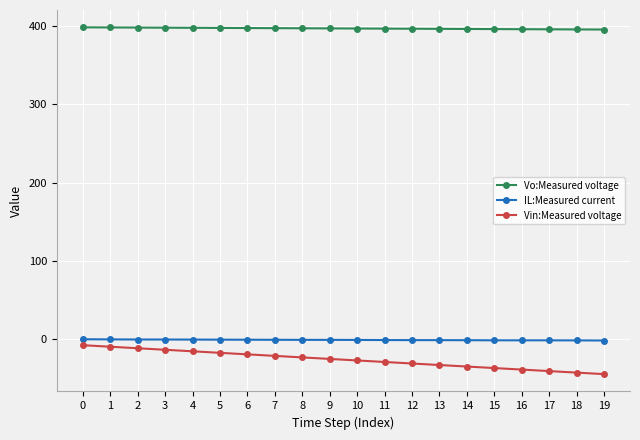

What is the average value of the Vo:Measured voltage series?

397.2